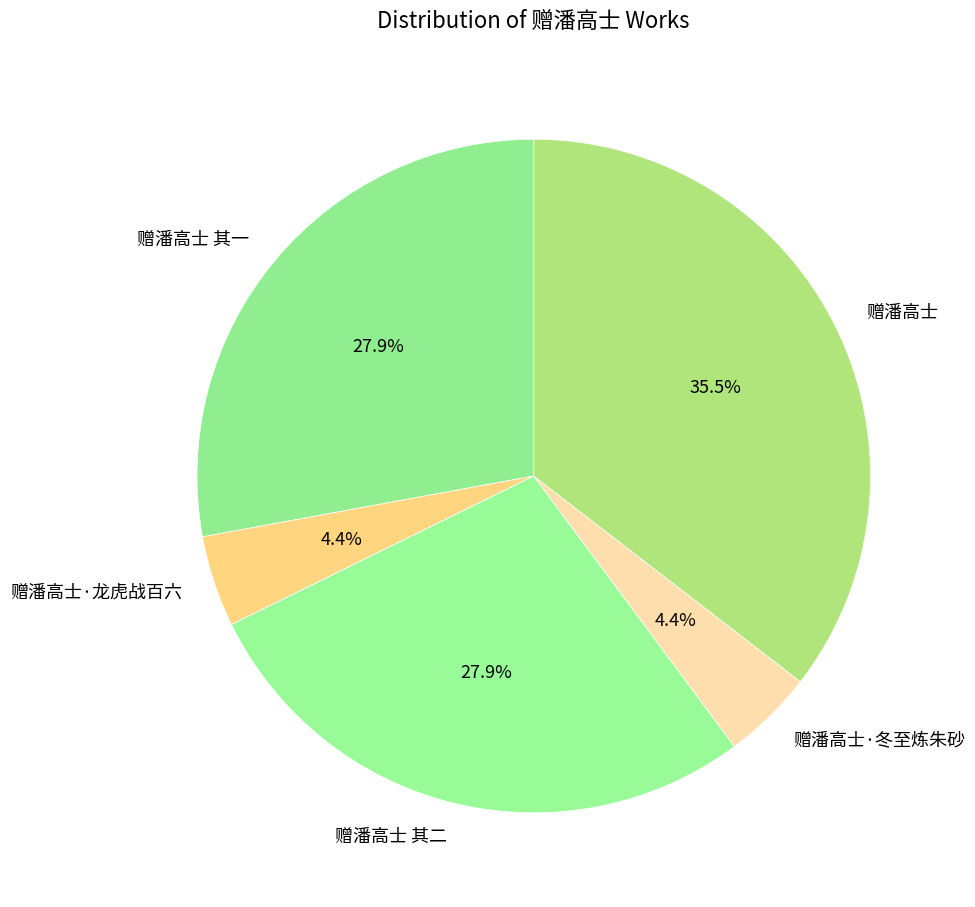

How many segments does this pie chart have?

5